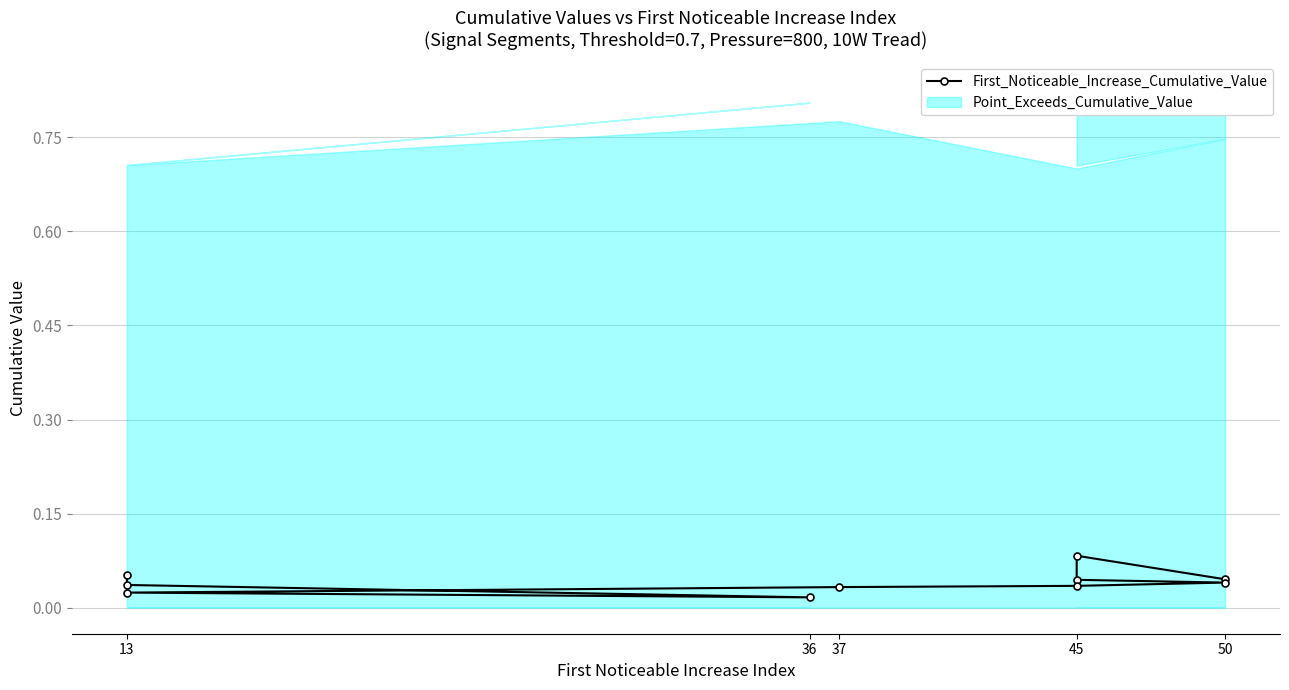

Reading left to right, transcribe all the data shown in this chart.

0.0	0.1	0.0	0.0	0.0	0.0	0.0	0.0	0.0	0.1